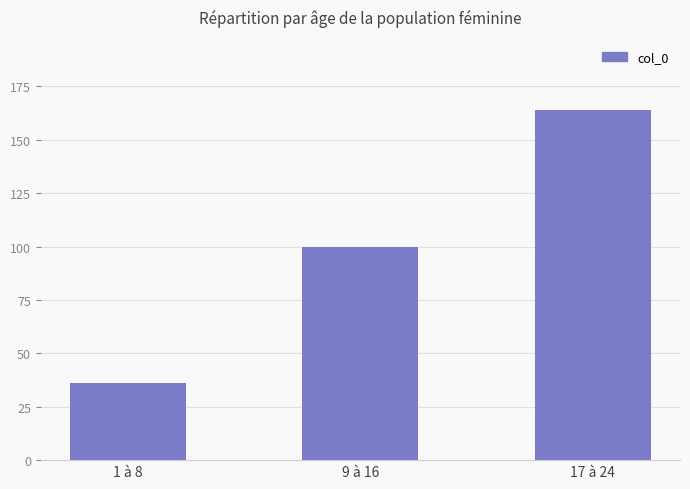

What is the greatest value displayed?

164